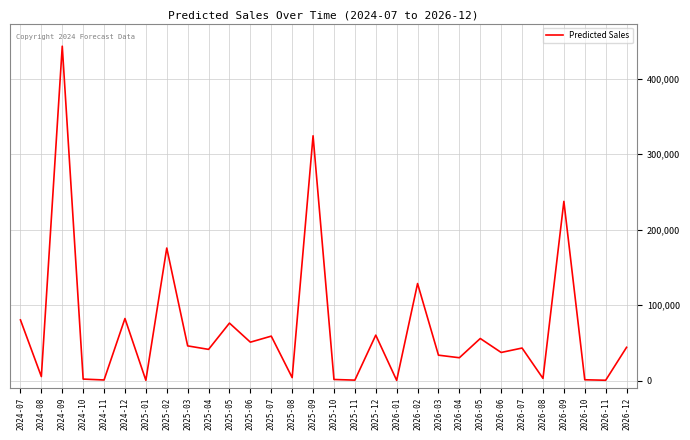

What is the smallest value displayed?

278.6